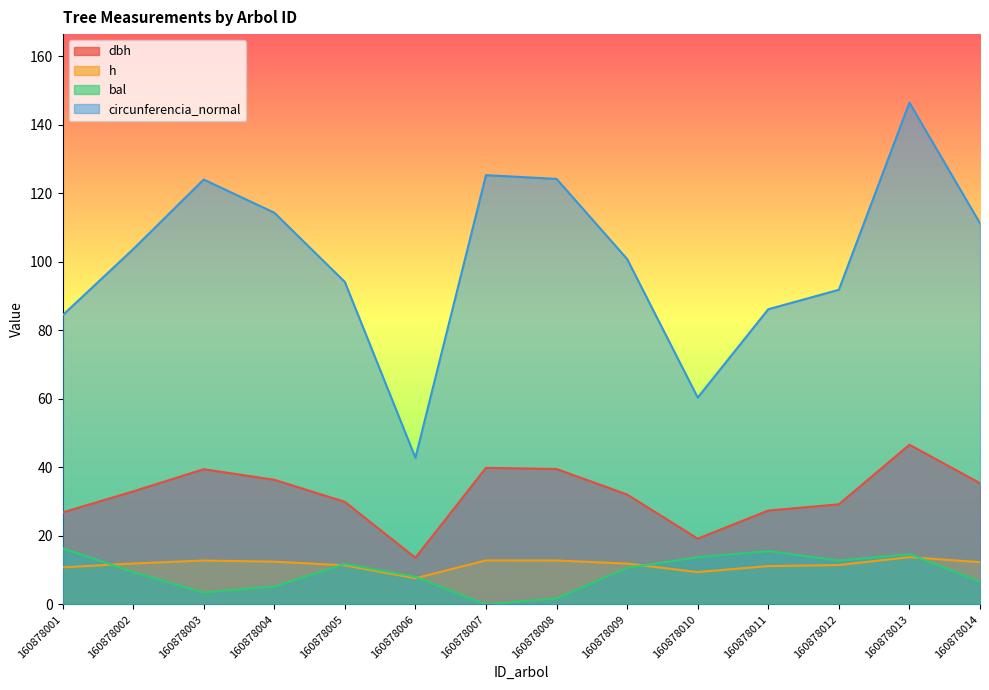

What is the difference between the second highest and second lowest values in the dbh series?

20.7